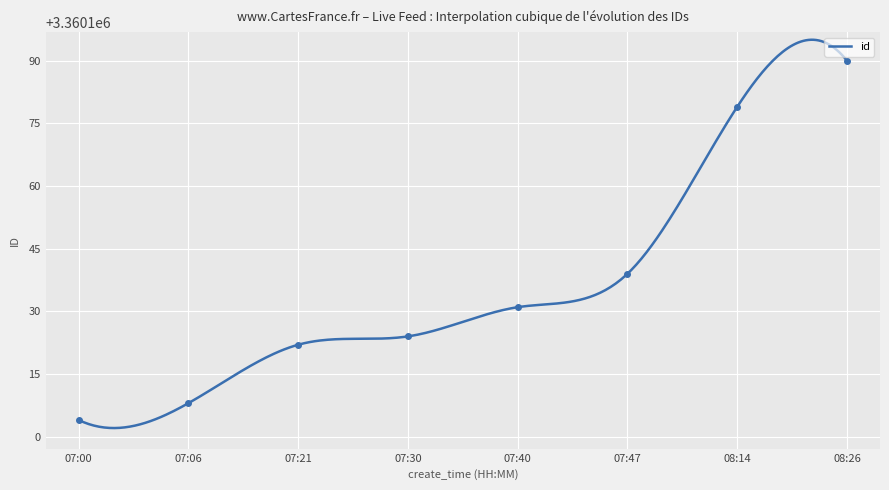

Which has a higher value, 07:30 or 07:40?

07:40